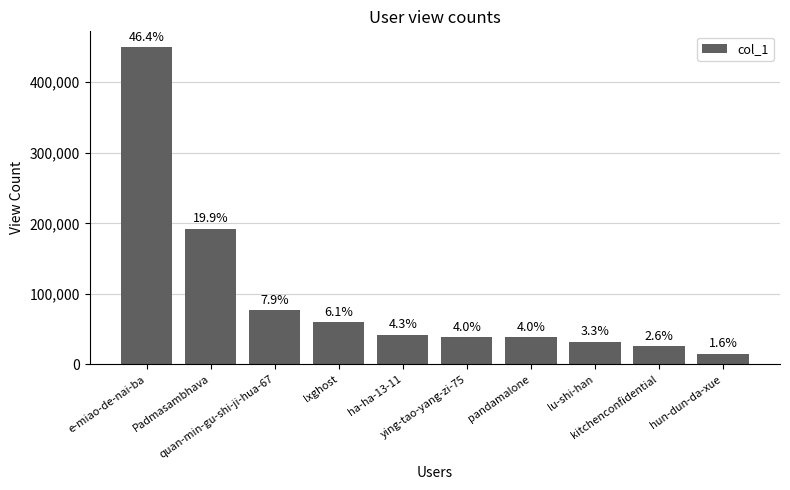

What position from the right is ha-ha-13-11?

6